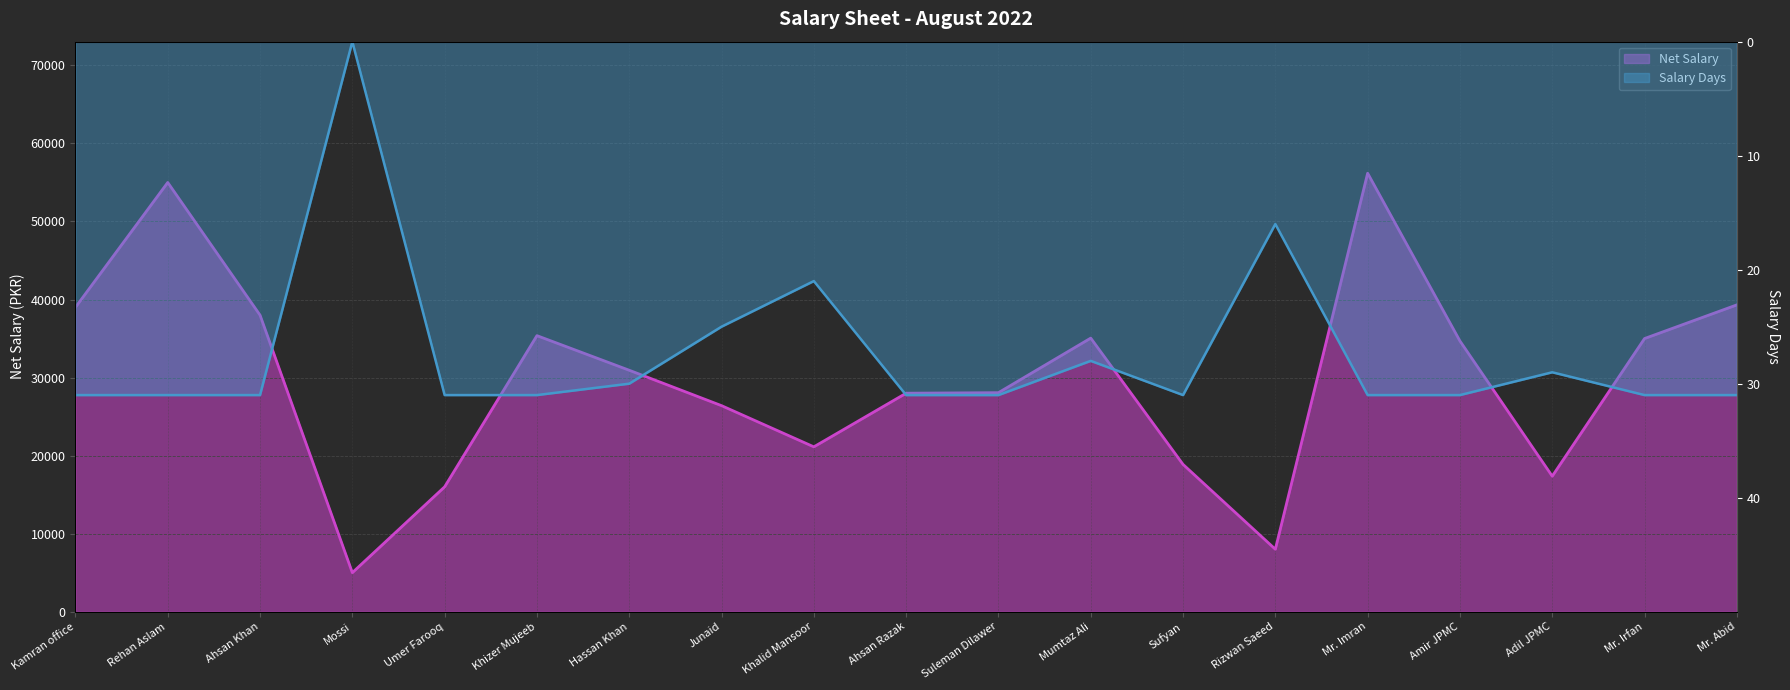

Is it true that Net Salary equals 9470.5 at Suleman Dilawer?

False